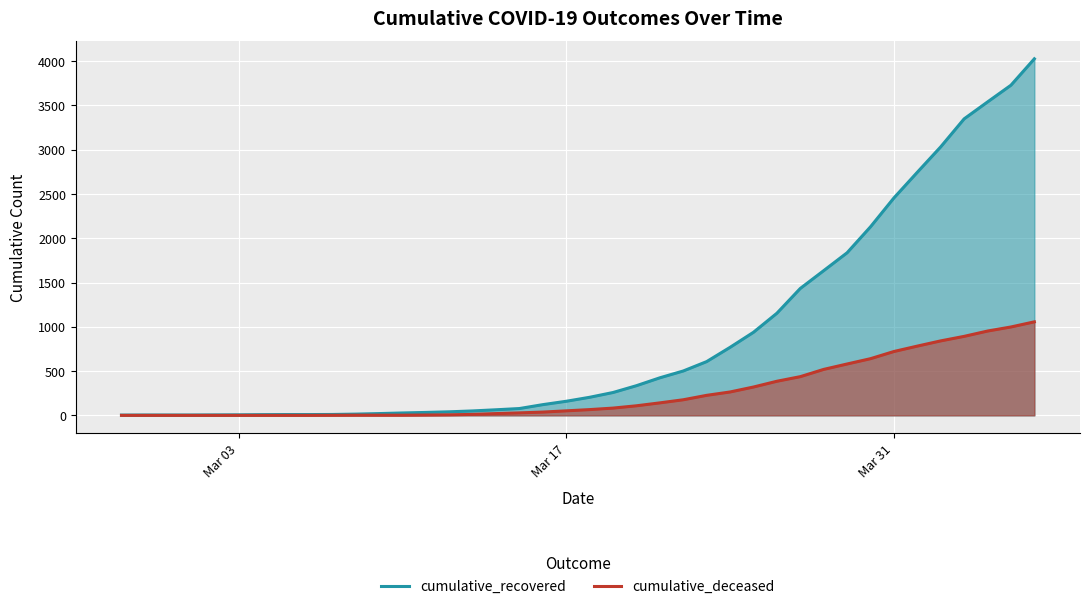

What are all the series names shown in the legend?

cumulative_recovered, cumulative_deceased